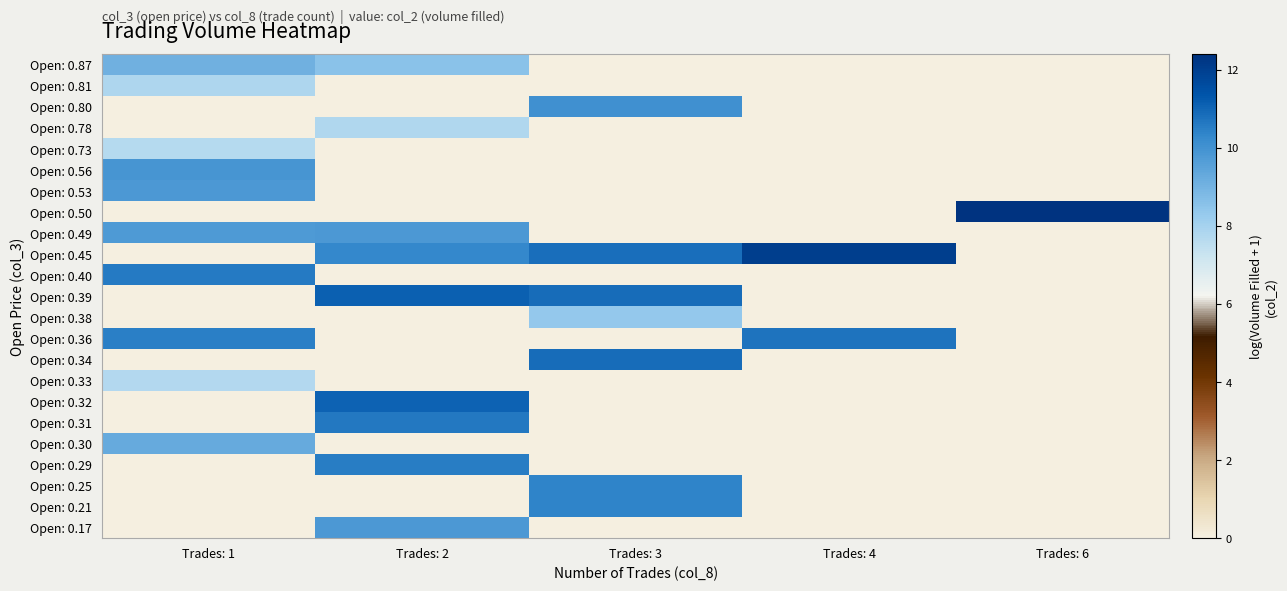

How many data points does each series have?

5